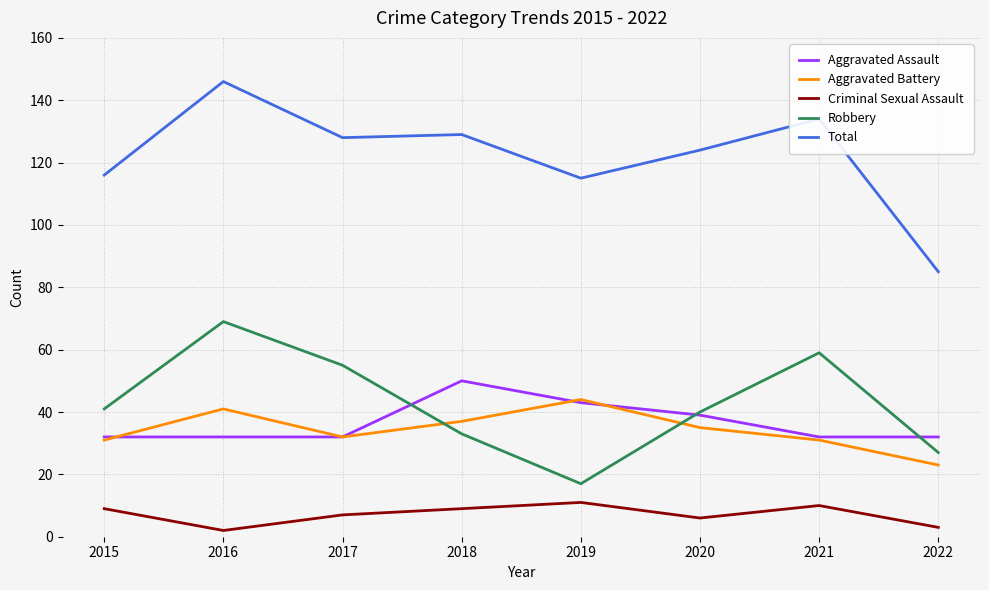

True or false: Robbery and Total cross at least once.

False